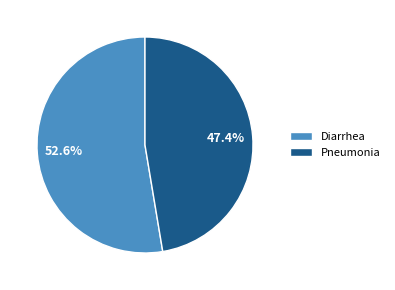

To the nearest percent, what portion does Pneumonia represent?

47%